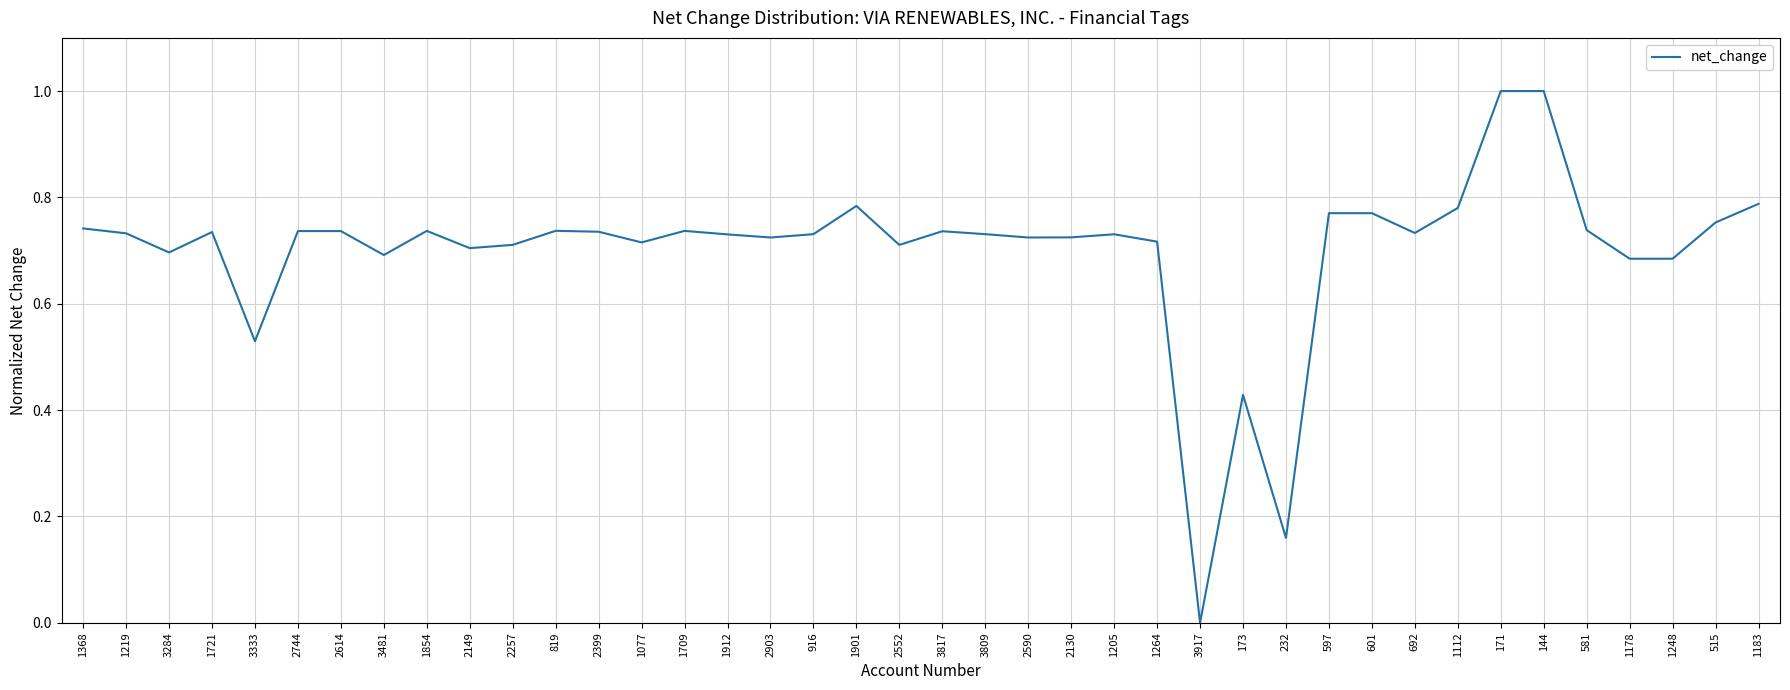

Where is the data nearest to the value 0?

3917